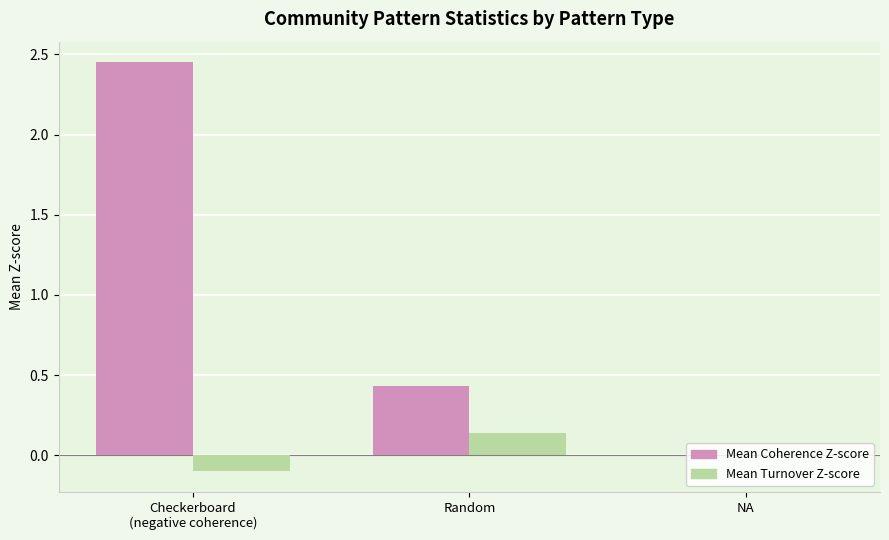

What is the total value across all series at Random?

0.6